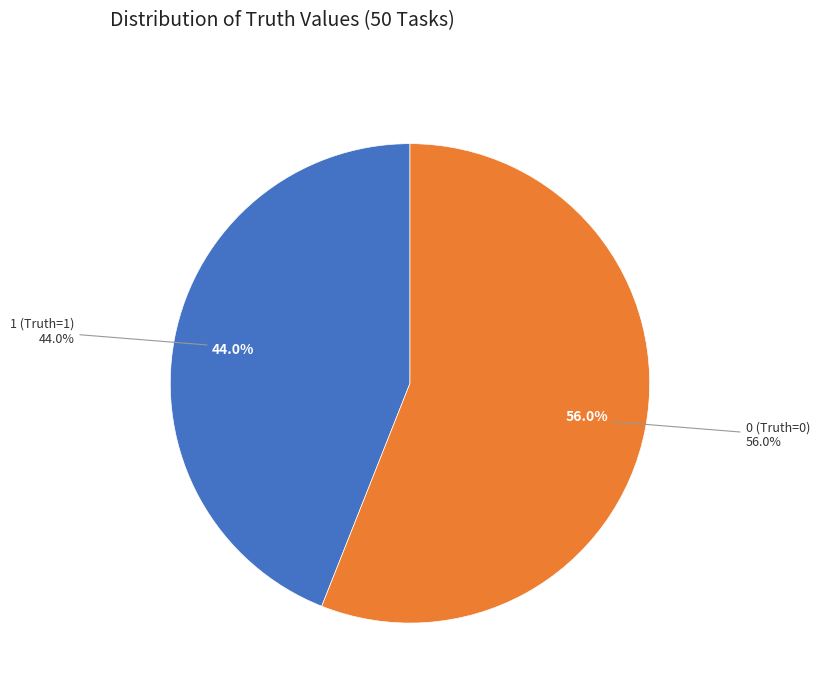

Rank the categories by value from highest to lowest.

0 (Truth=0), 1 (Truth=1)